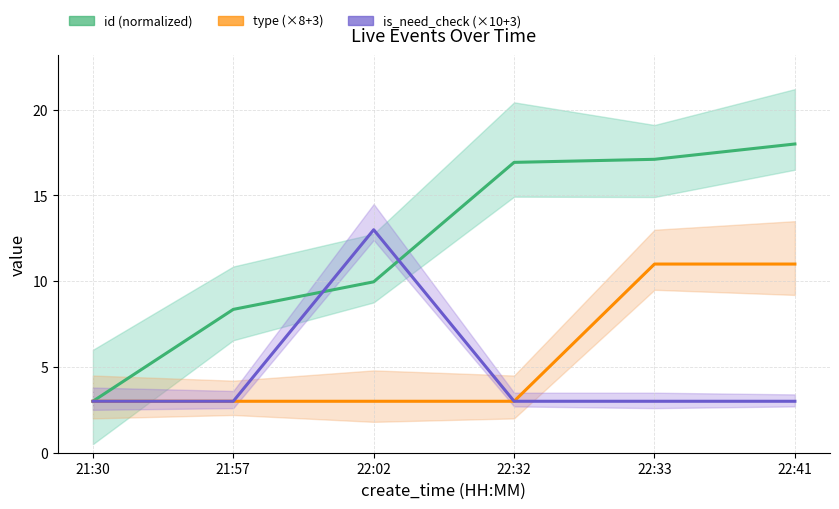

Does the chart display data point markers on the line(s)?

No